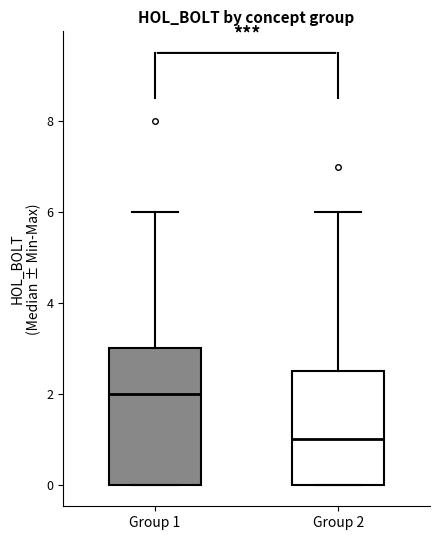

Where does the upper whisker of the box for Group 2 end on the y-axis? The values are not printed on the chart, so give them approximately, as read against the axis.

6.0